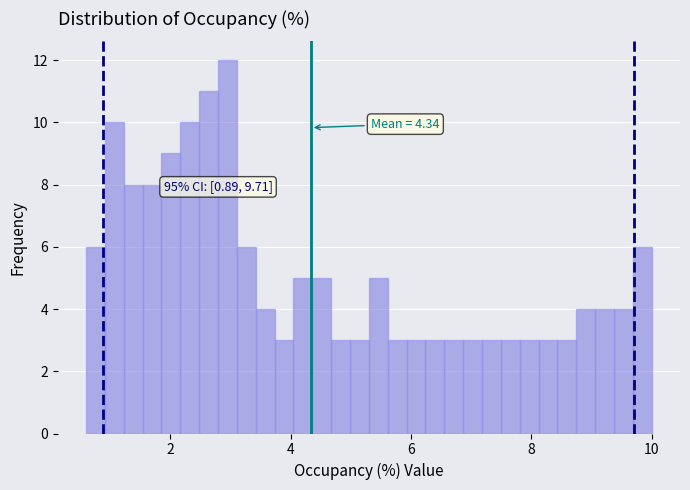

Around what value on the x-axis is the tallest bar? Give the approximate position of its centre, as read against the axis.

3.0